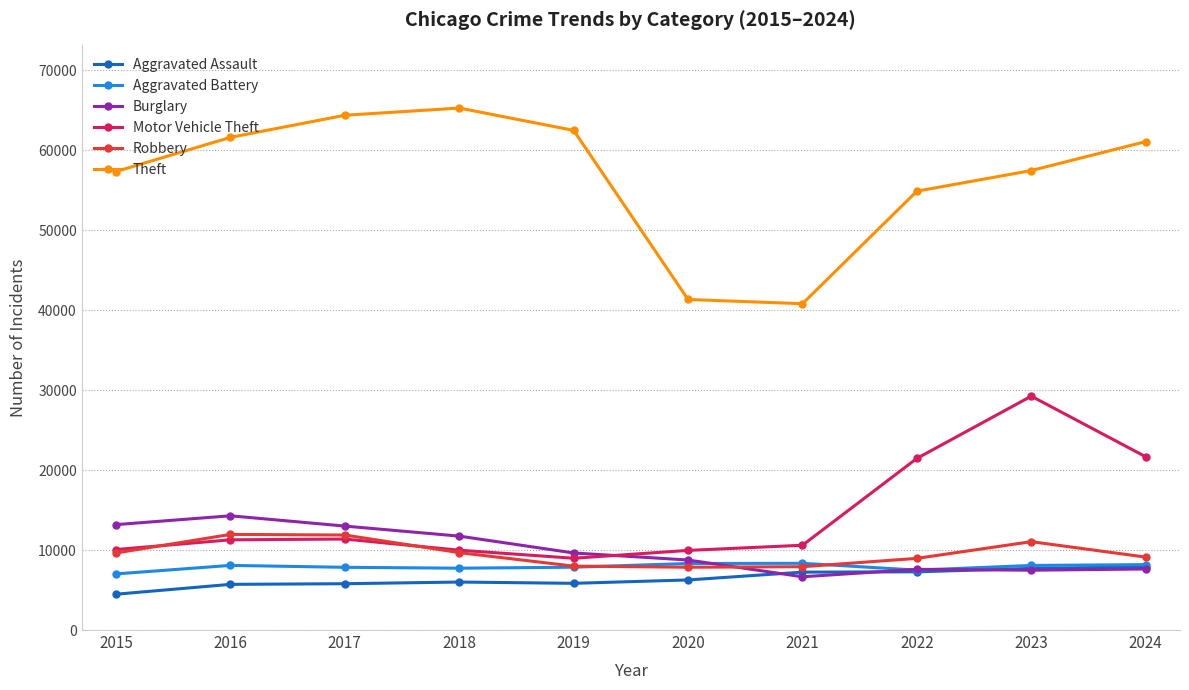

What is the sum of all Theft values?

566771